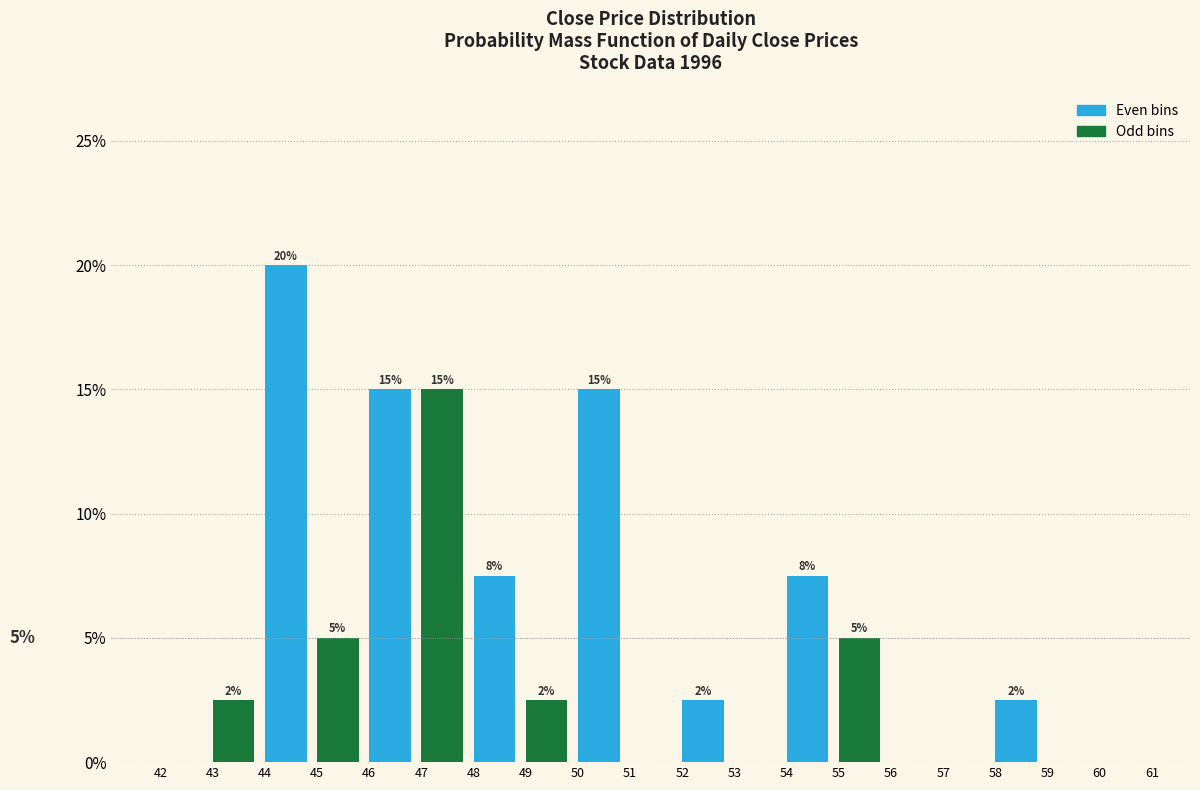

Over which range of the x-axis is the bar tallest?

44 to 45